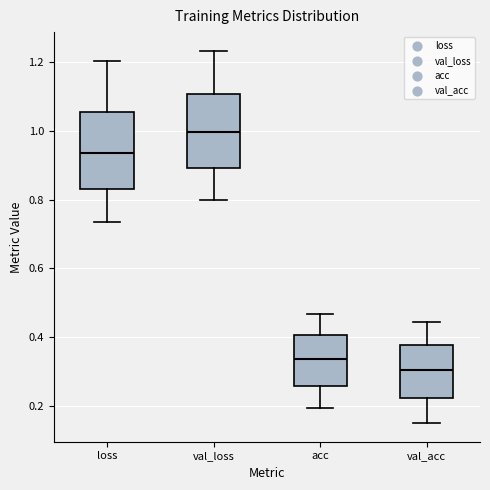

Reading left to right, read every box against the y-axis: the position of its median line, the range the box covers, and the ends of its whiskers. The values are not printed on the chart, so give them approximately, as read against the axis.

loss: median 0.94, box 0.84 to 1.06, whiskers 0.74 to 1.20
val_loss: median 1.00, box 0.90 to 1.10, whiskers 0.80 to 1.24
acc: median 0.34, box 0.26 to 0.40, whiskers 0.20 to 0.46
val_acc: median 0.30, box 0.22 to 0.38, whiskers 0.16 to 0.44